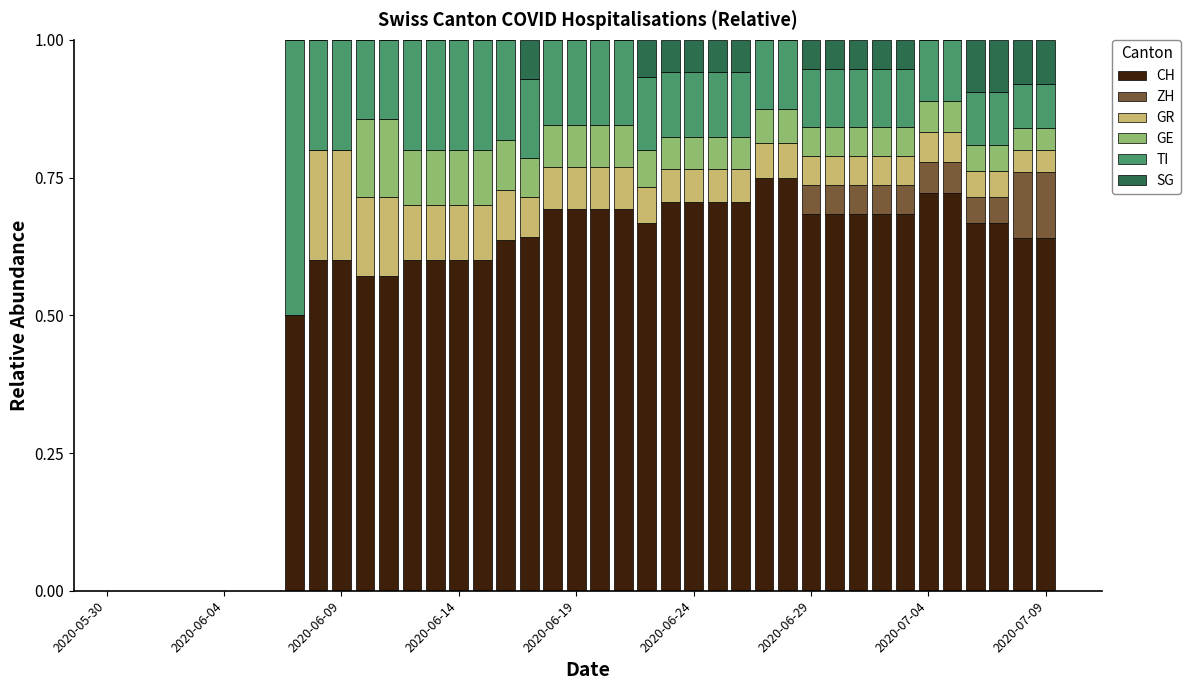

What is the sum of all CH values?

21.8